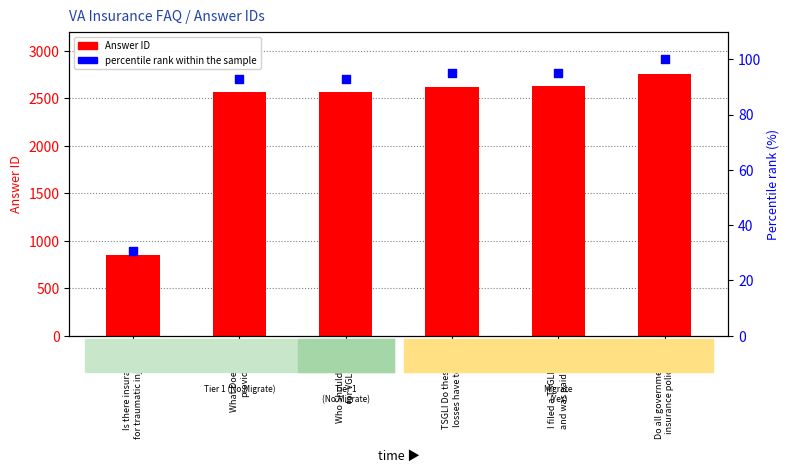

What are all the series names shown in the legend?

Answer ID, percentile rank within the sample